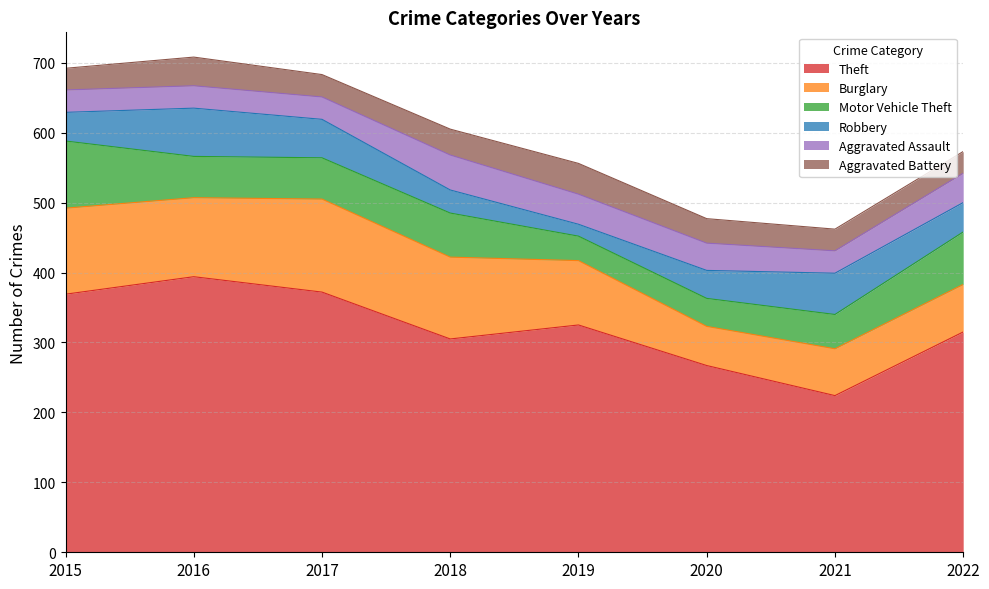

What is the approximate value of Motor Vehicle Theft at 2021?

49